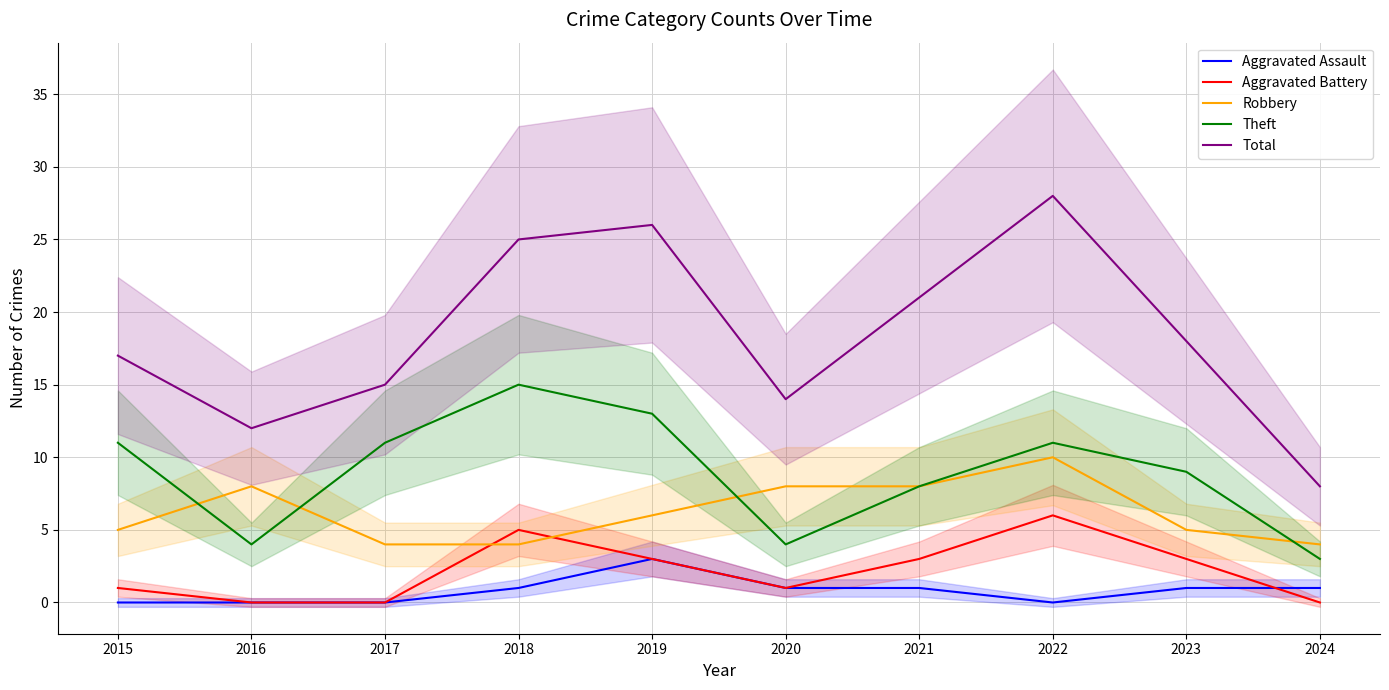

Is it true that Robbery equals 6 at 2019?

True